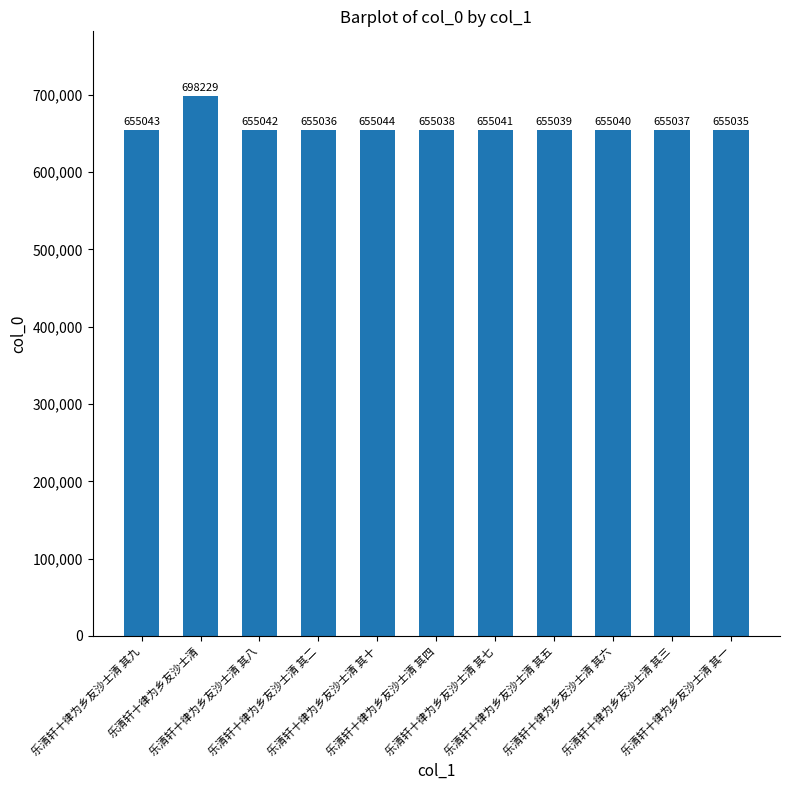

Reading left to right, what are all the values shown in this chart?

655043	698229	655042	655036	655044	655038	655041	655039	655040	655037	655035